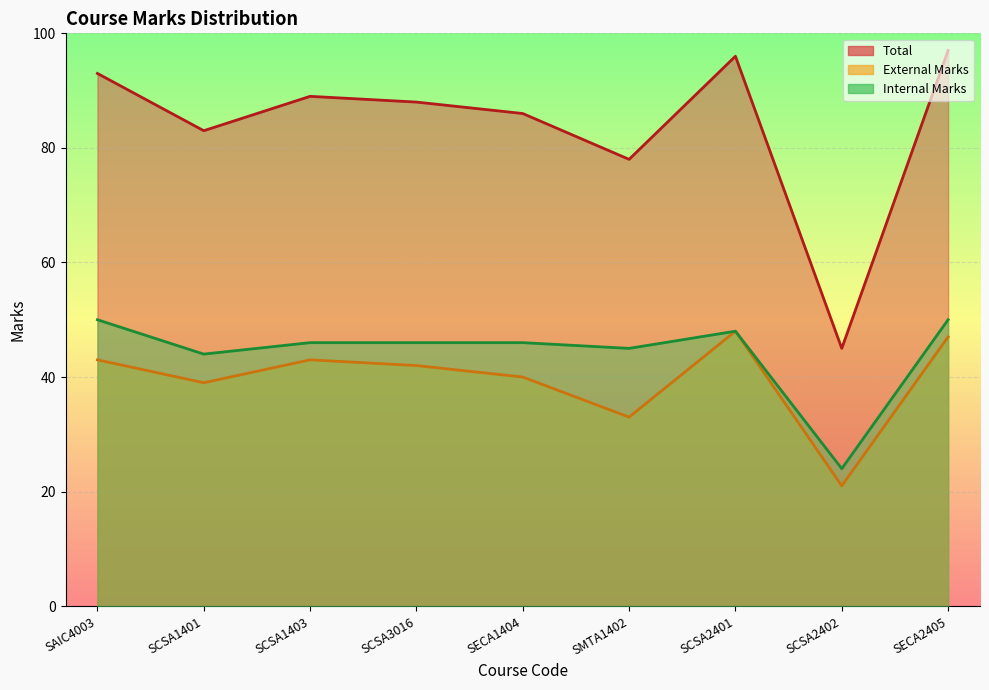

Rank the categories by Internal Marks value from lowest to highest.

SCSA2402, SCSA1401, SMTA1402, SCSA1403, SCSA3016, SECA1404, SCSA2401, SAIC4003, SECA2405